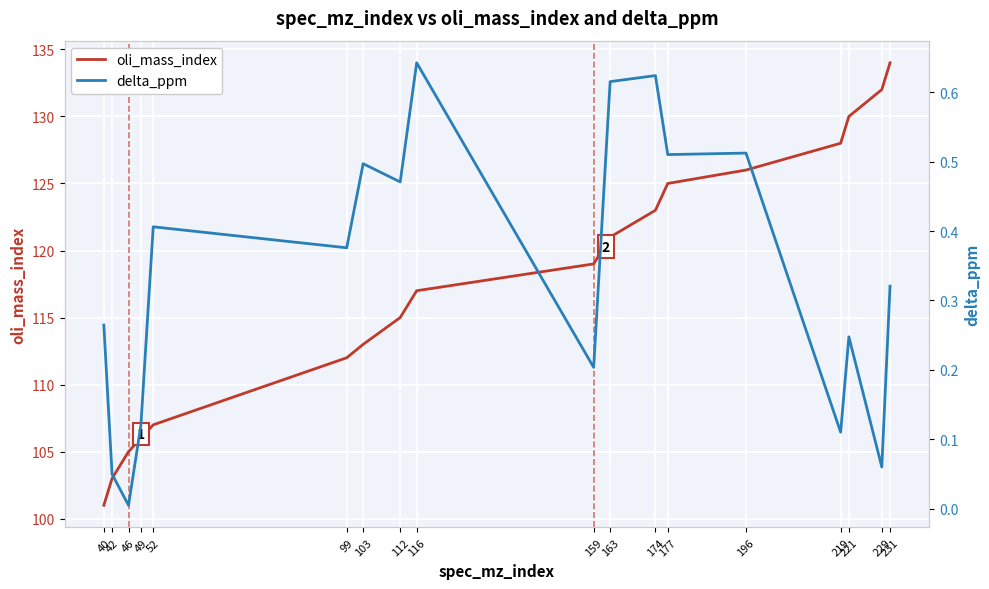

Reading right to left, list all the values displayed in this chart.

oli_mass_index: 231=134.0	229=132.0	221=130.0	219=128.0	196=126.0	177=125.0	174=123.0	163=121.0	159=119.0	116=117.0	112=115.0	103=113.0	99=112.0	52=107.0	49=106.0	46=105.0	42=103.0	40=101.0
delta_ppm: 231=0.3	229=0.1	221=0.2	219=0.1	196=0.5	177=0.5	174=0.6	163=0.6	159=0.2	116=0.6	112=0.5	103=0.5	99=0.4	52=0.4	49=0.1	46=0.0	42=0.0	40=0.3